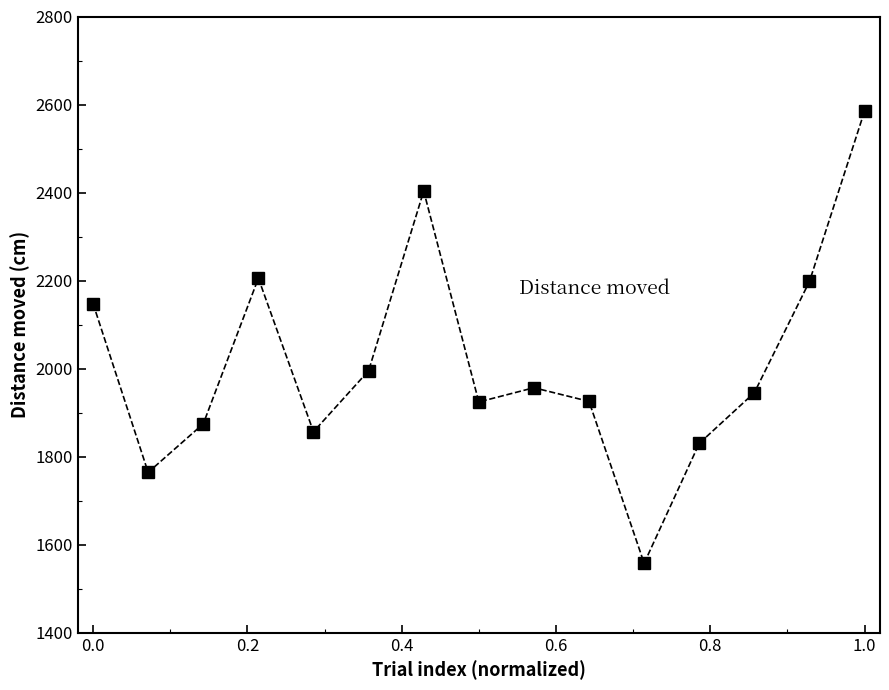

True or false: the data has more than 0 interior local peaks.

True